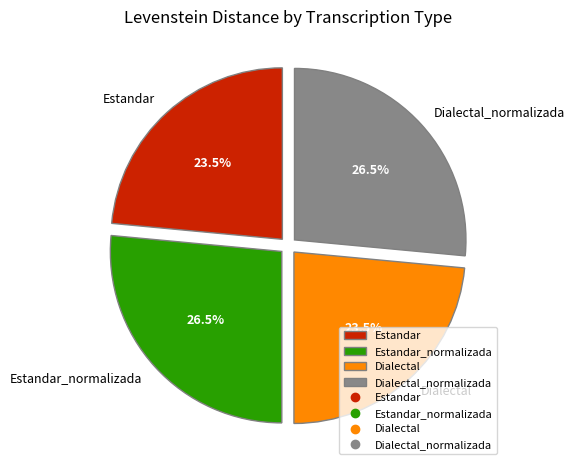

Does Estandar account for over 50% of the chart?

No